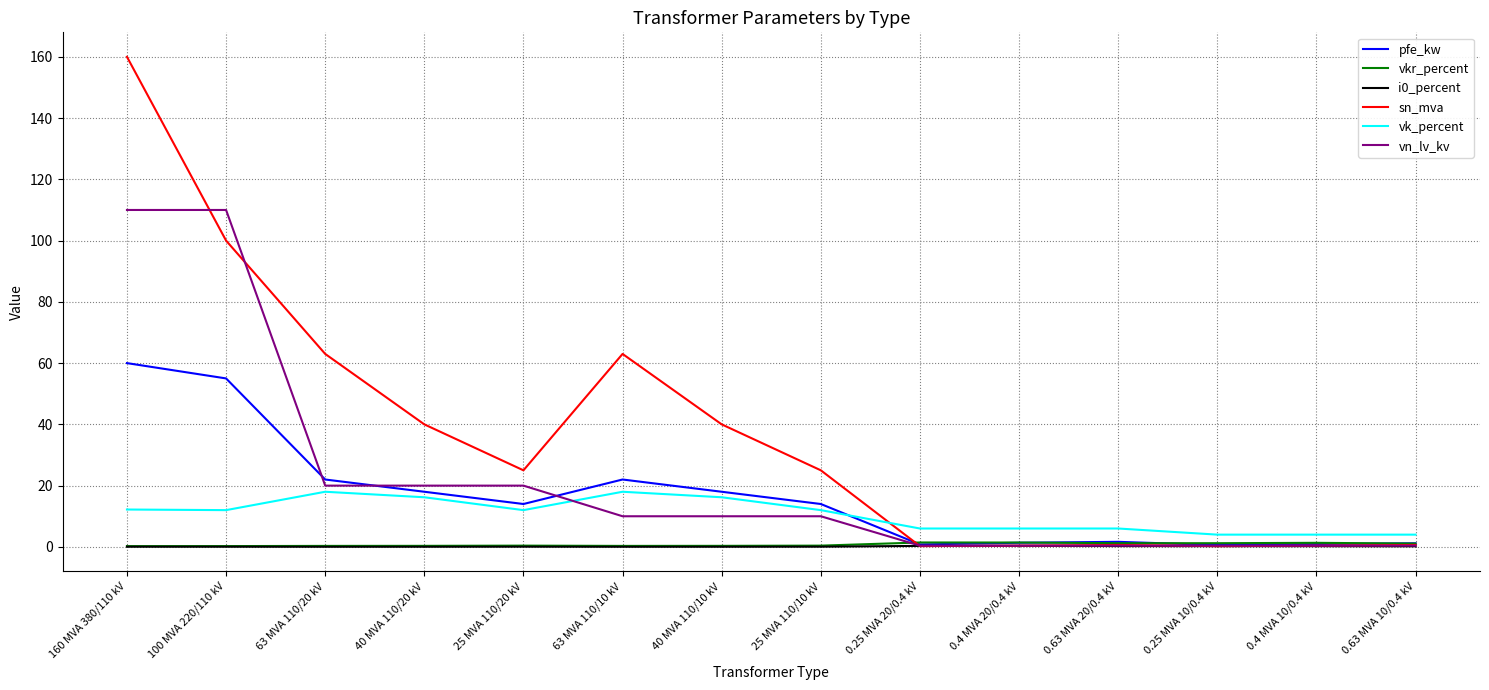

Which series has the widest spread of values?

sn_mva